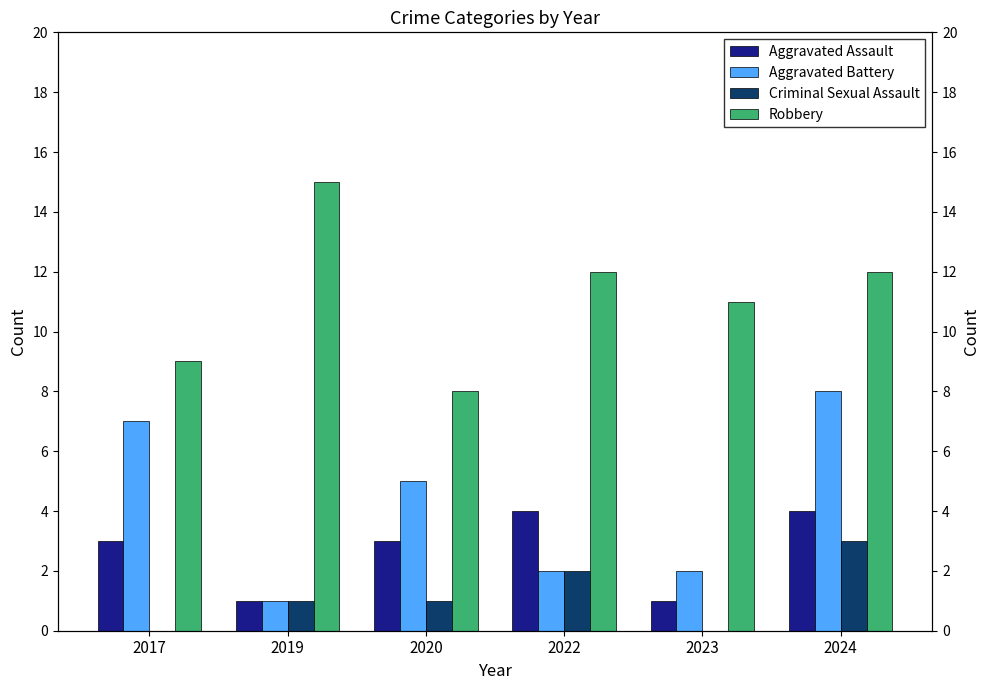

Is it true that Criminal Sexual Assault equals 1 at 2024?

False